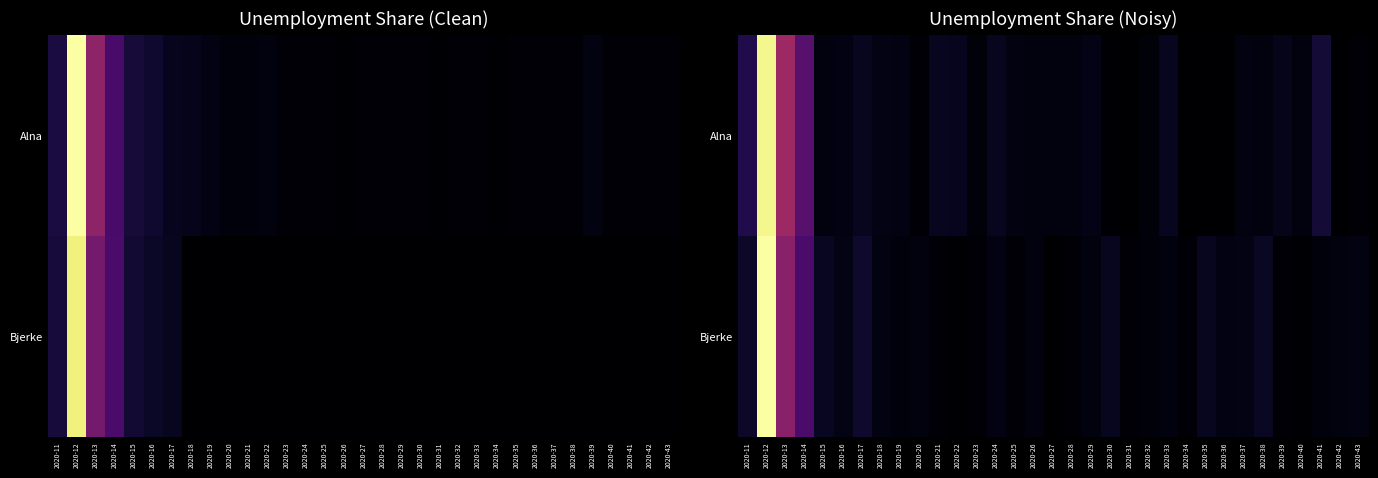

The value of Alna at 2020-12 is 0.1. True or false?

True